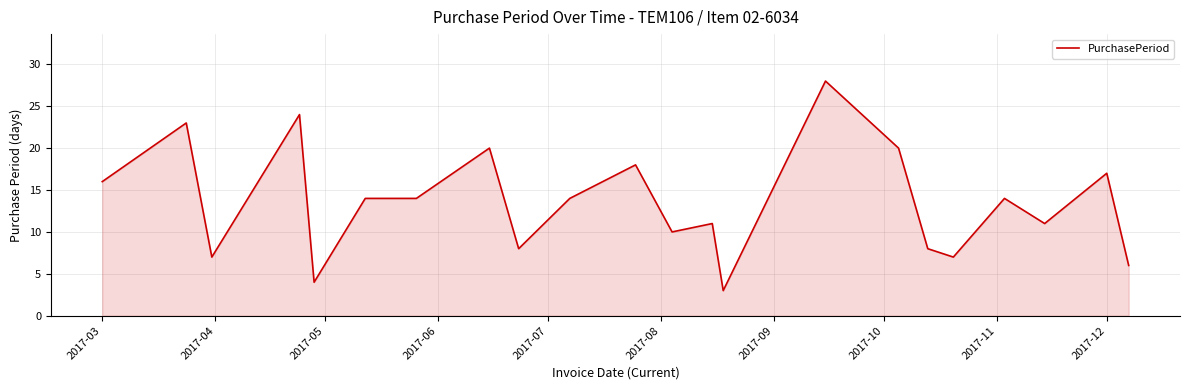

What is the maximum value shown in the chart?

28